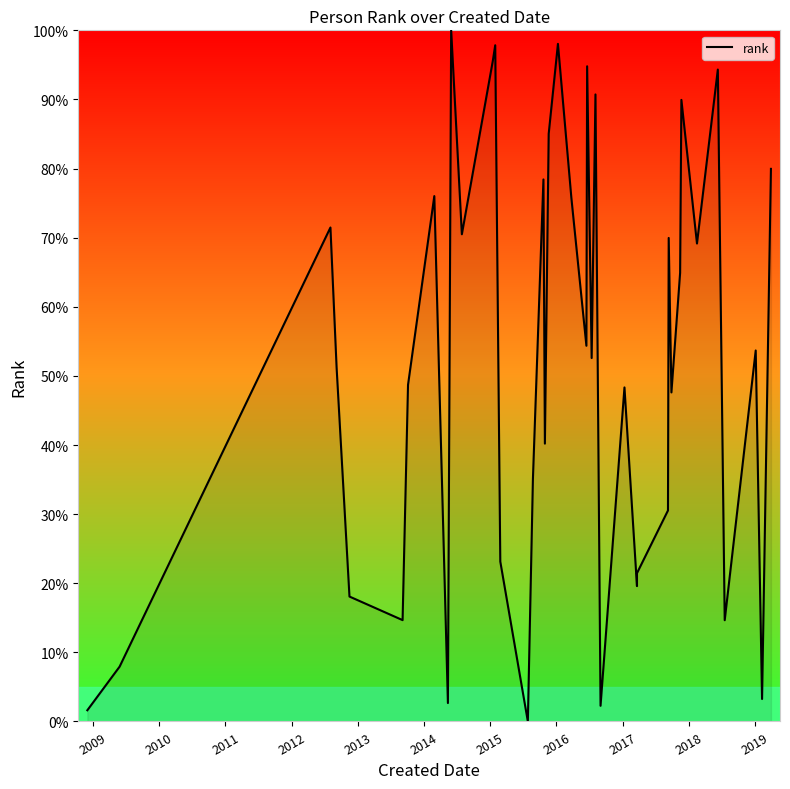

Where is the first local minimum?

2013